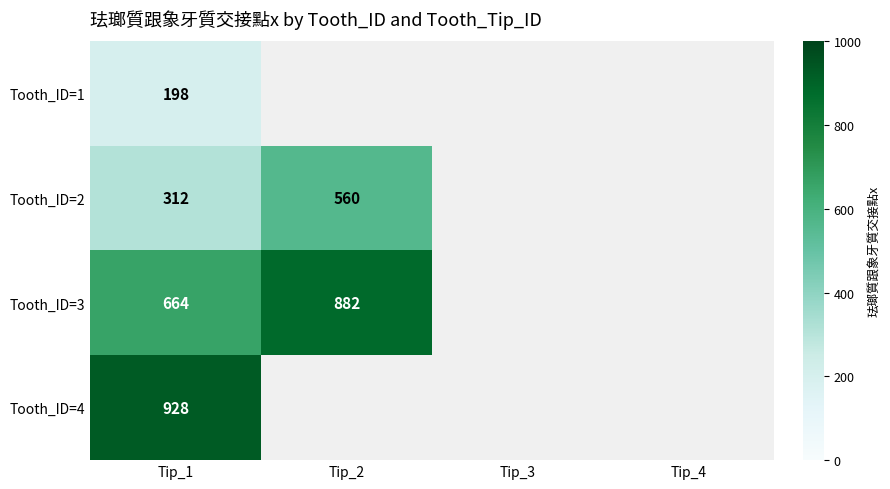

True or false: Tooth_ID=3 has a value of 1429.3 at Tip_2.

False